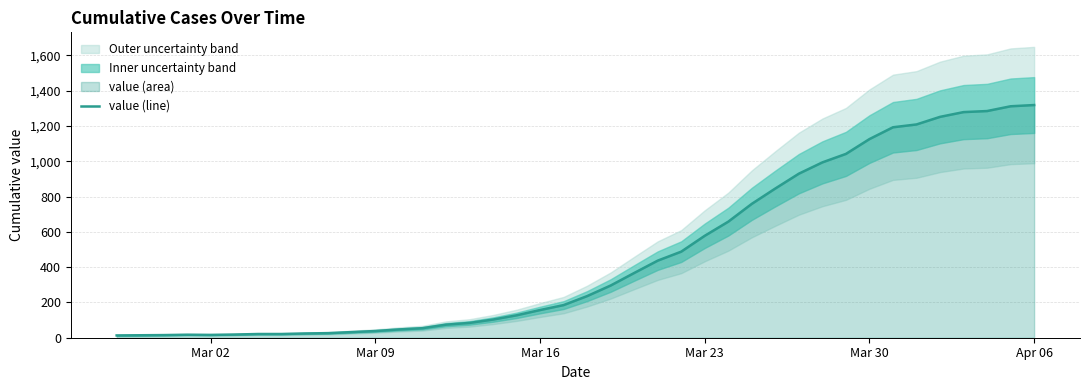

What is the highest value of the value (line) series?

1319